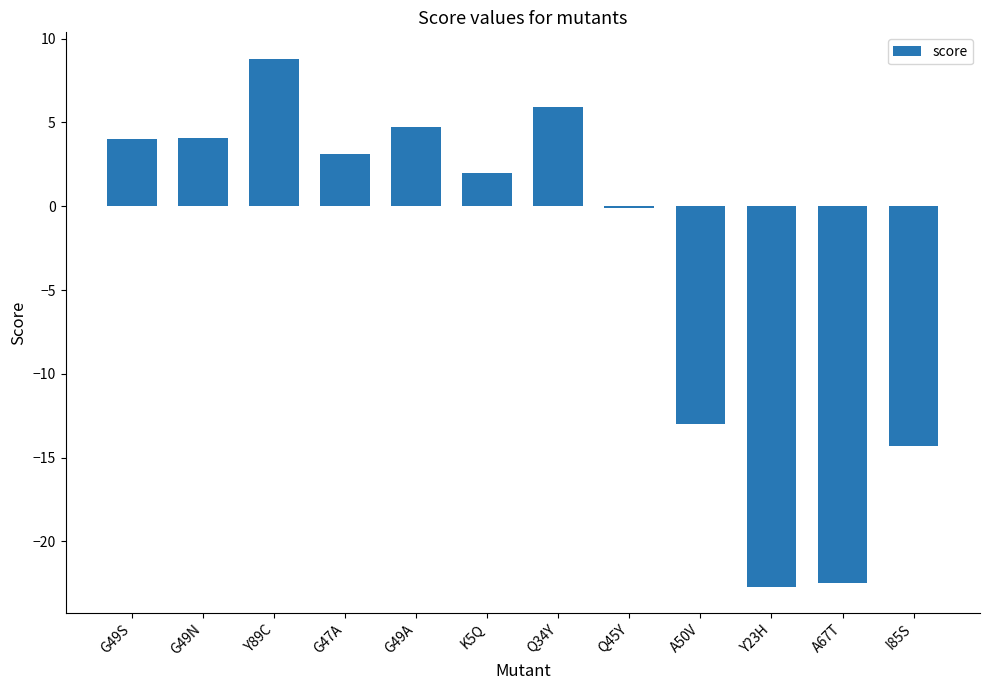

Are the bars grouped side by side (vs. stacked)?

No